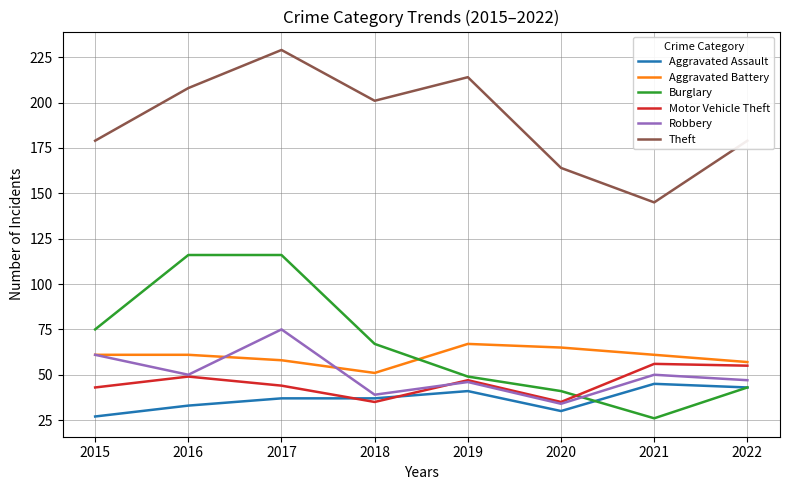

The value of Aggravated Battery at 2021 is 61. True or false?

True